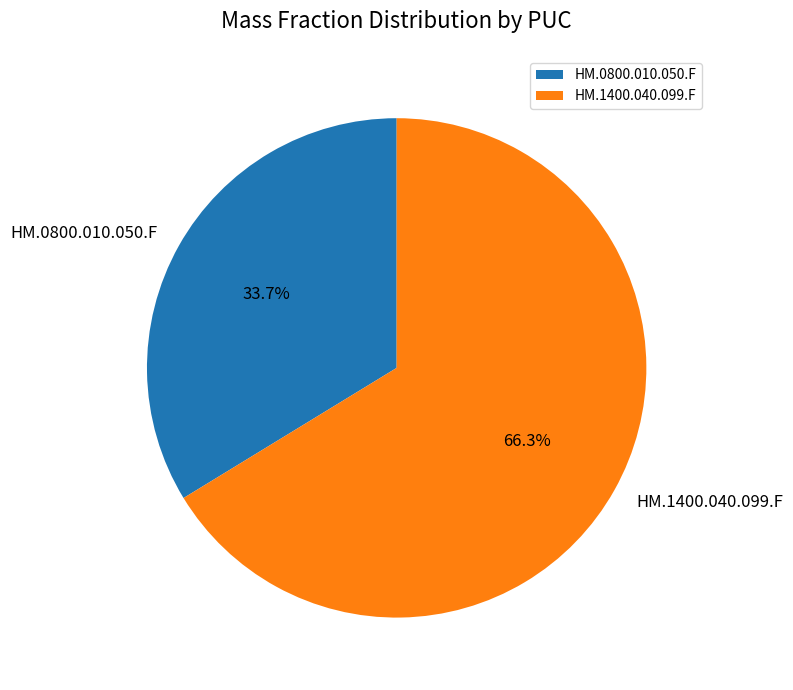

The HM.0800.010.050.F slice represents 34% of the pie. True or false?

True